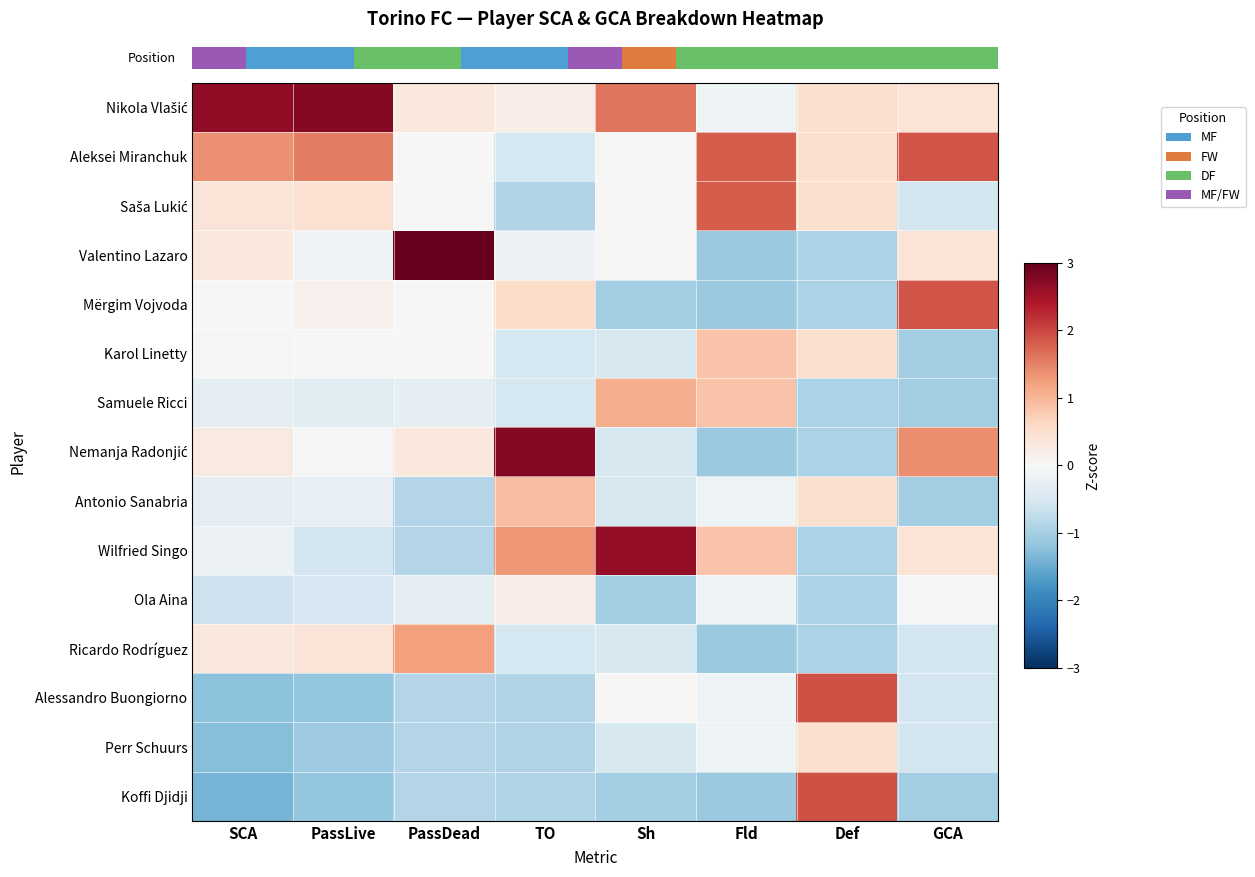

What is the maximum value shown in the chart?

3.0